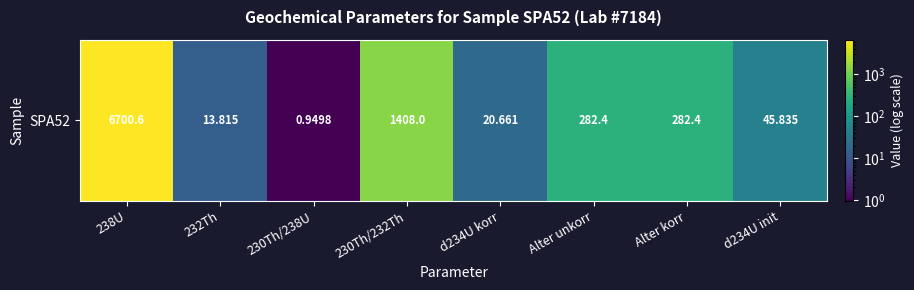

What is the sum of all values?

8754.6